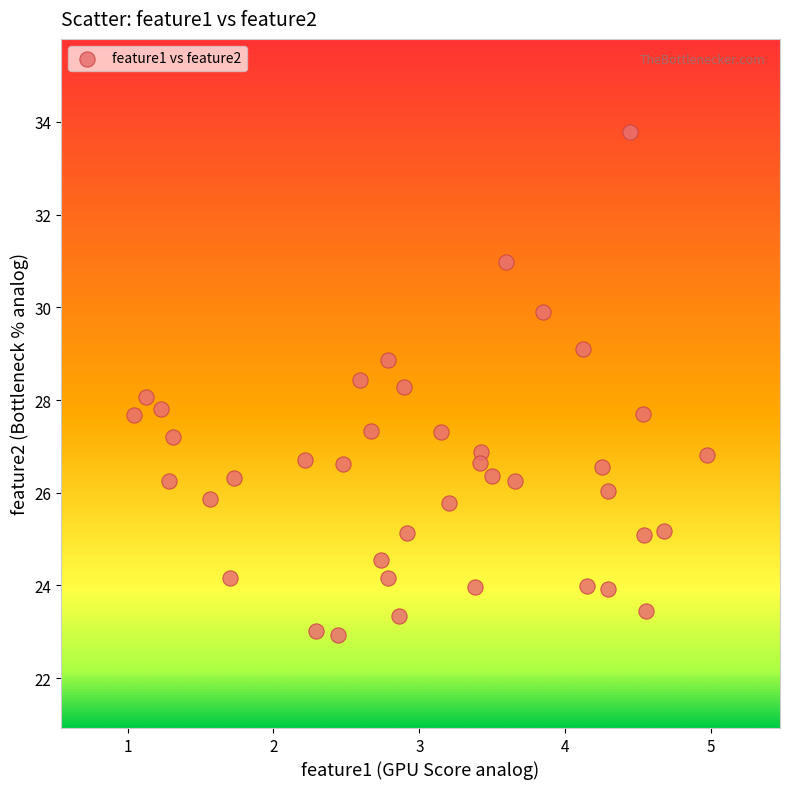

What is the range of Y values (max minus min)?

10.9